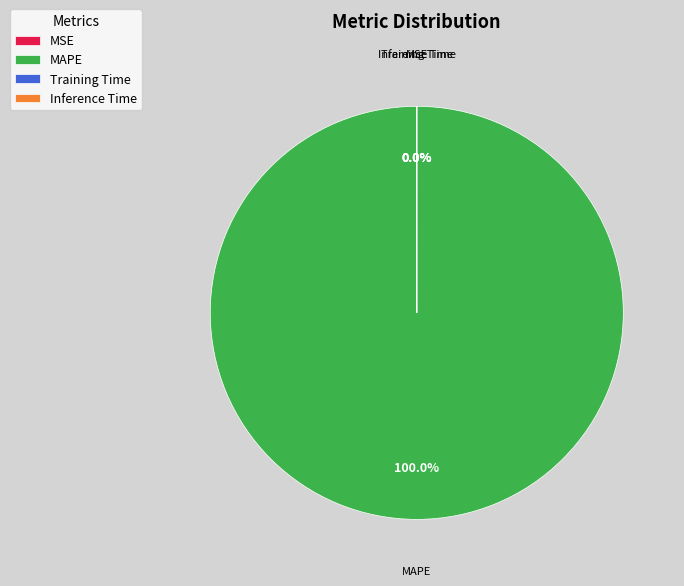

Which slice represents more than half of the pie?

MAPE